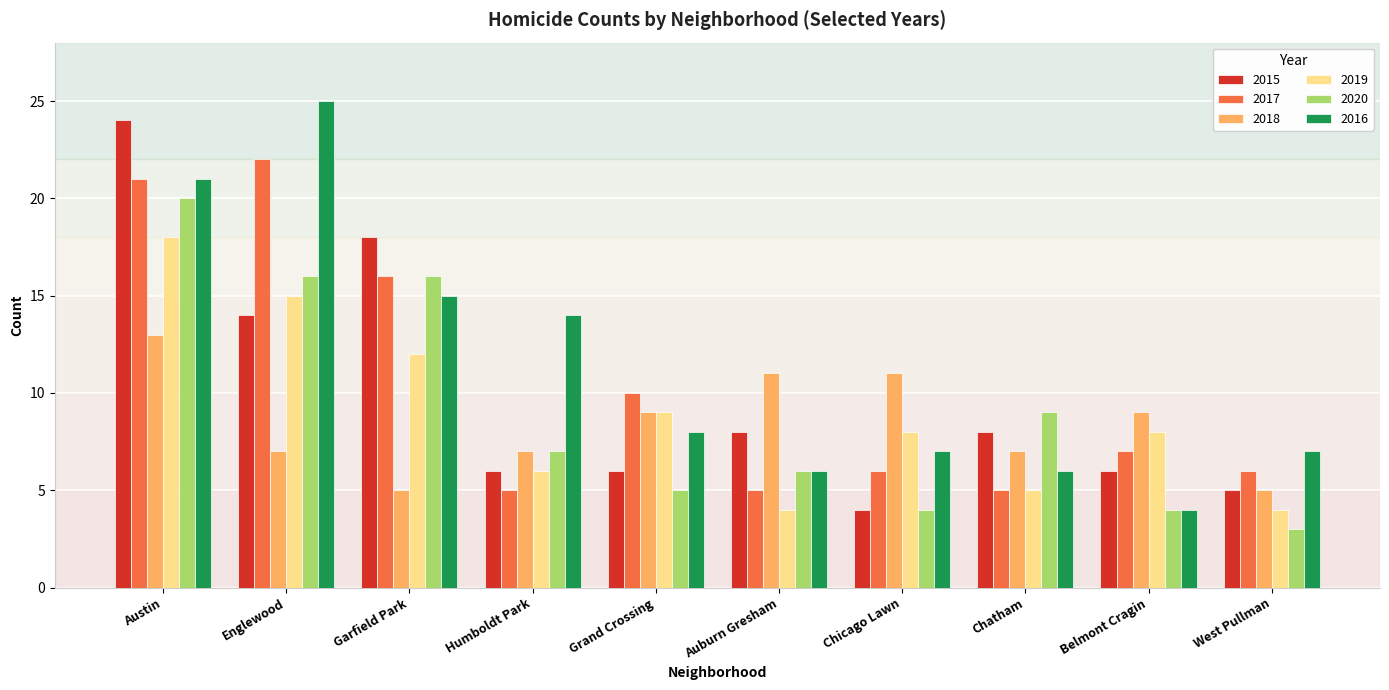

What is the spread (max minus min) of values at Austin?

11